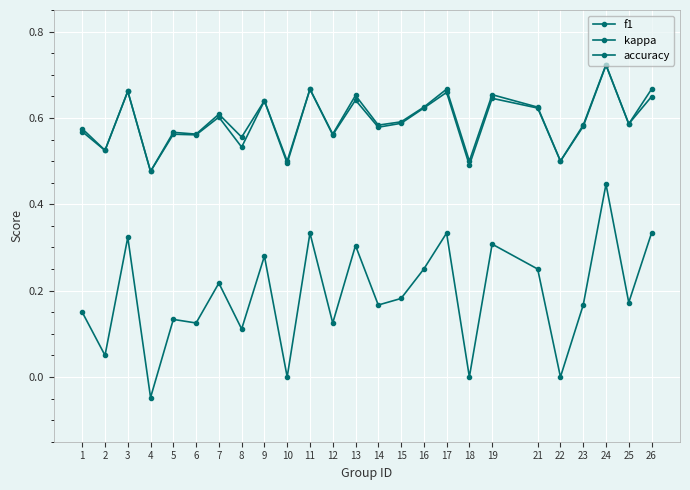

Count the number of categories in the chart.

25